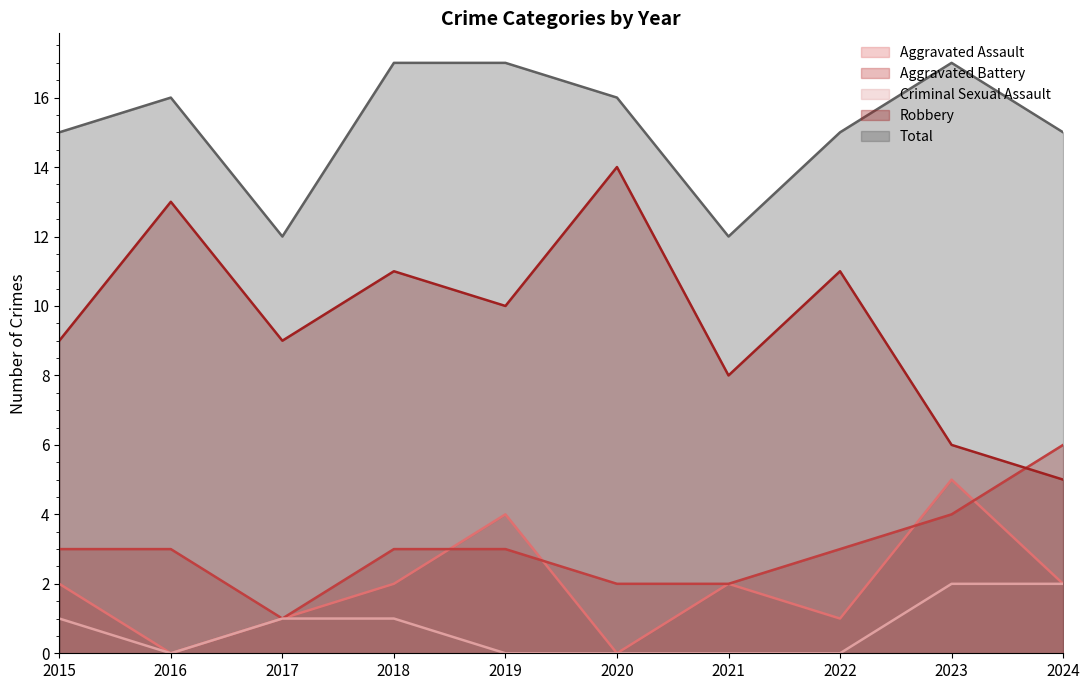

How many values in the Aggravated Assault series are below 2?

4